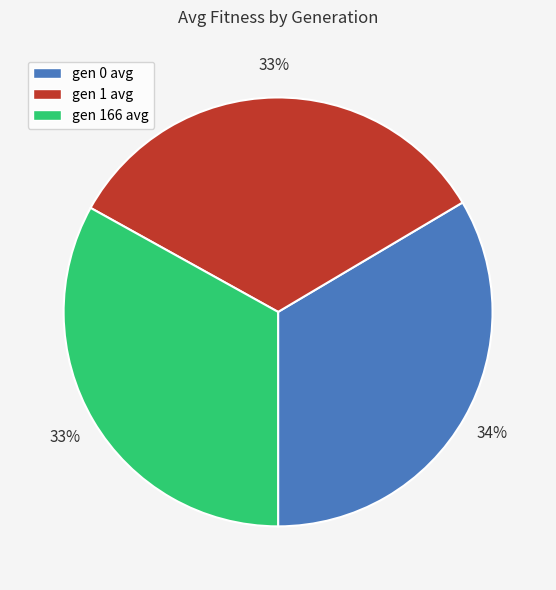

What is the ratio of the value at gen 0 avg to the value at gen 1 avg?

1.0